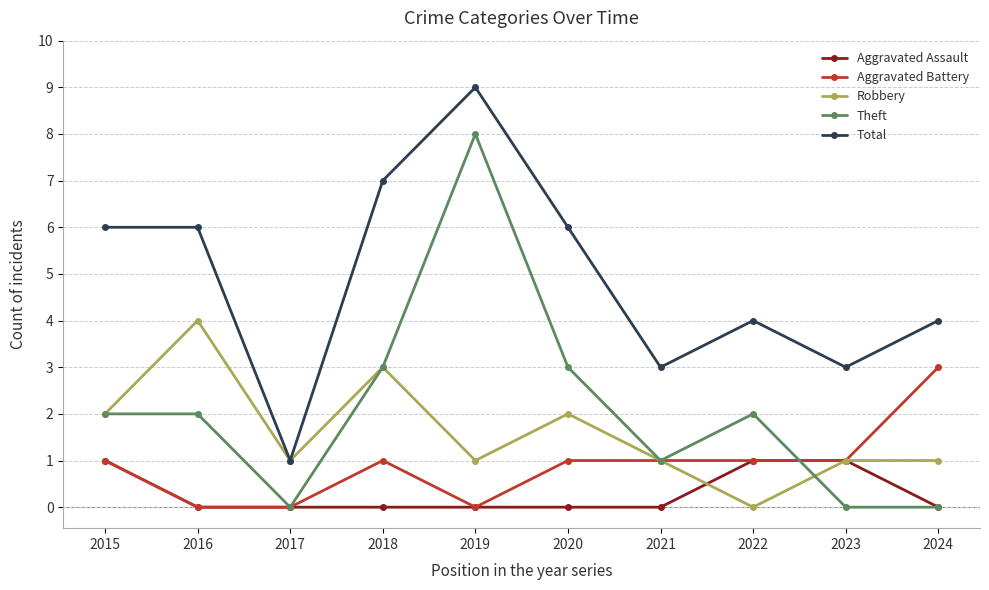

What value does the Aggravated Battery series have at 2018?

1